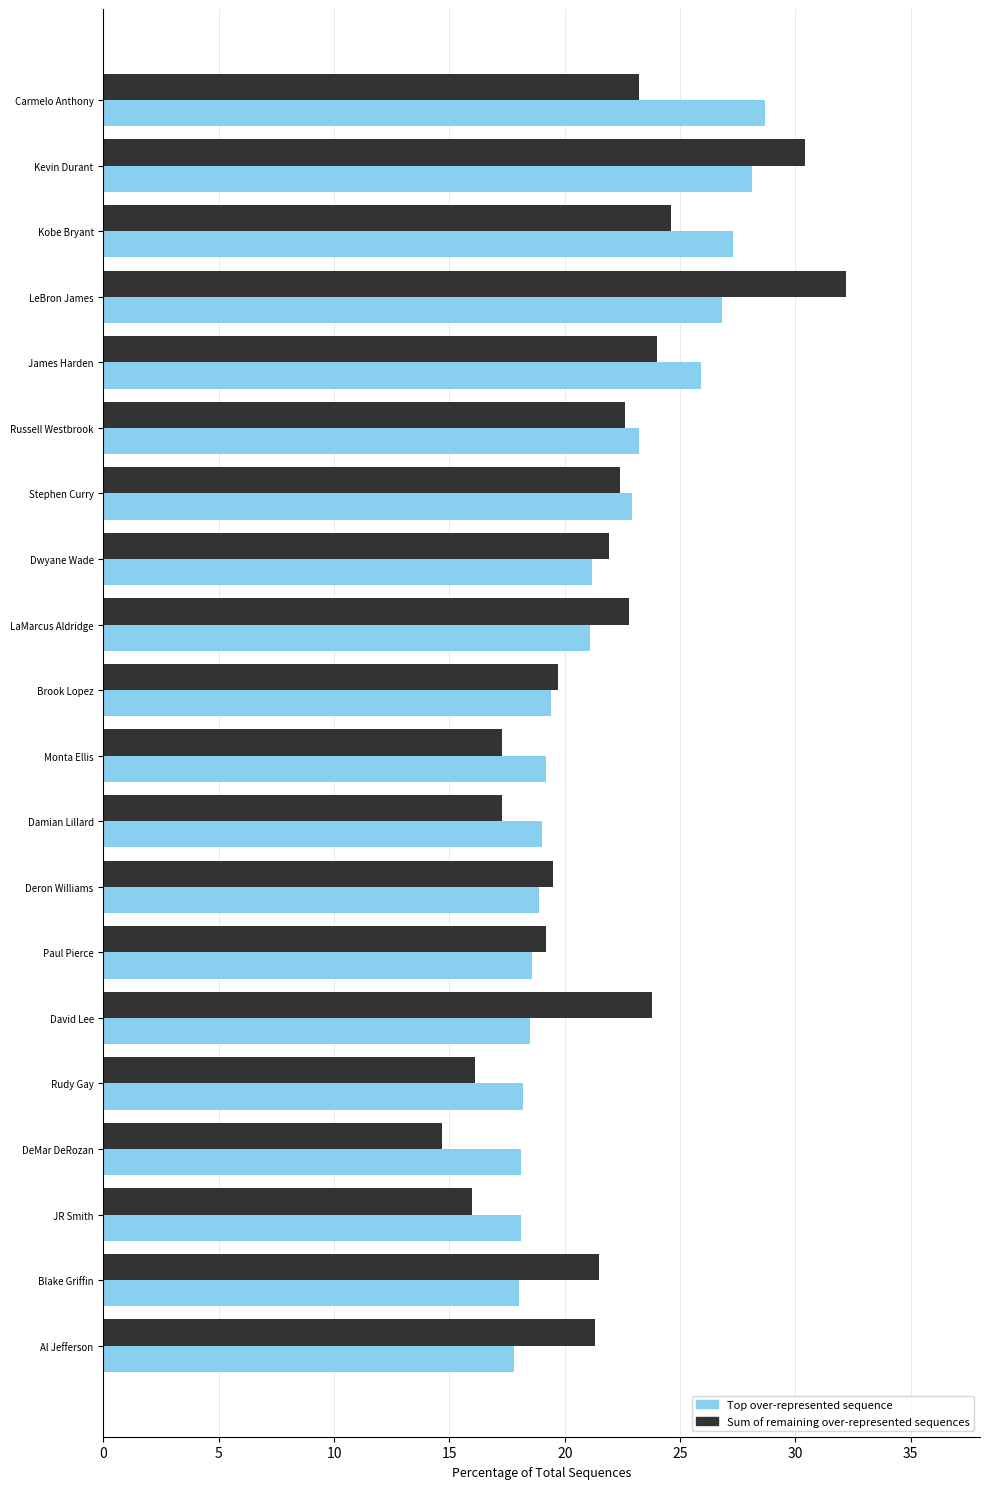

How many data points in Sum of remaining over-represented sequences are above 21?

12